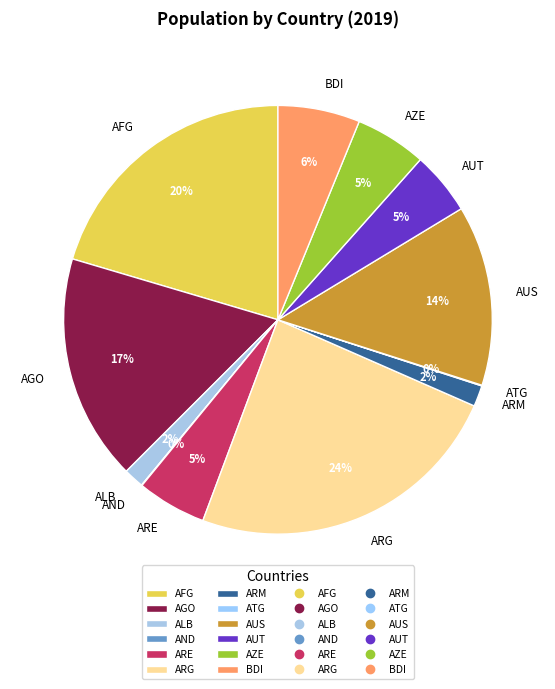

True or false: AZE accounts for 19% of the total.

False